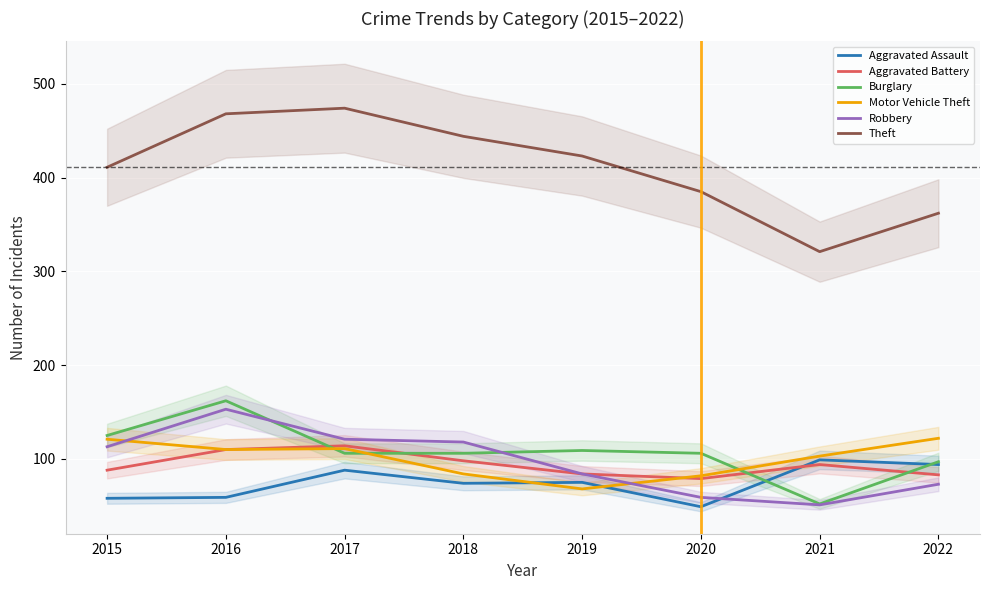

Which series has the largest total across all categories?

Theft